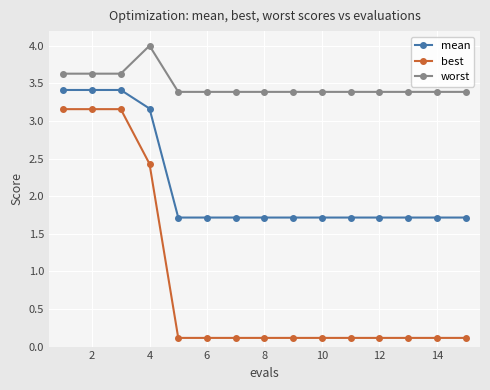

What is the average value of the worst series?

3.5